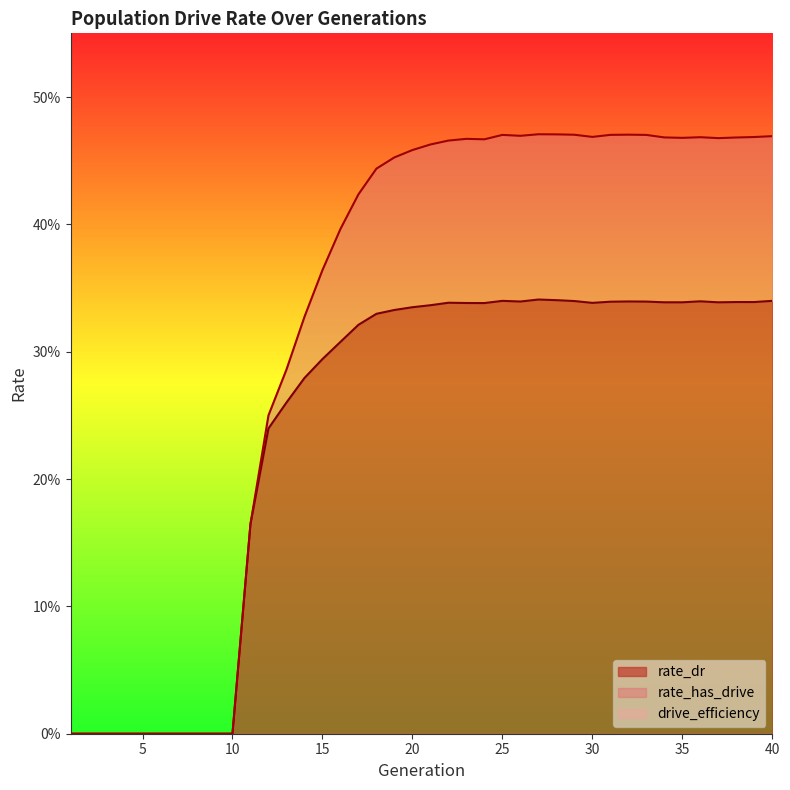

At which label is rate_has_drive closest to 0?

1